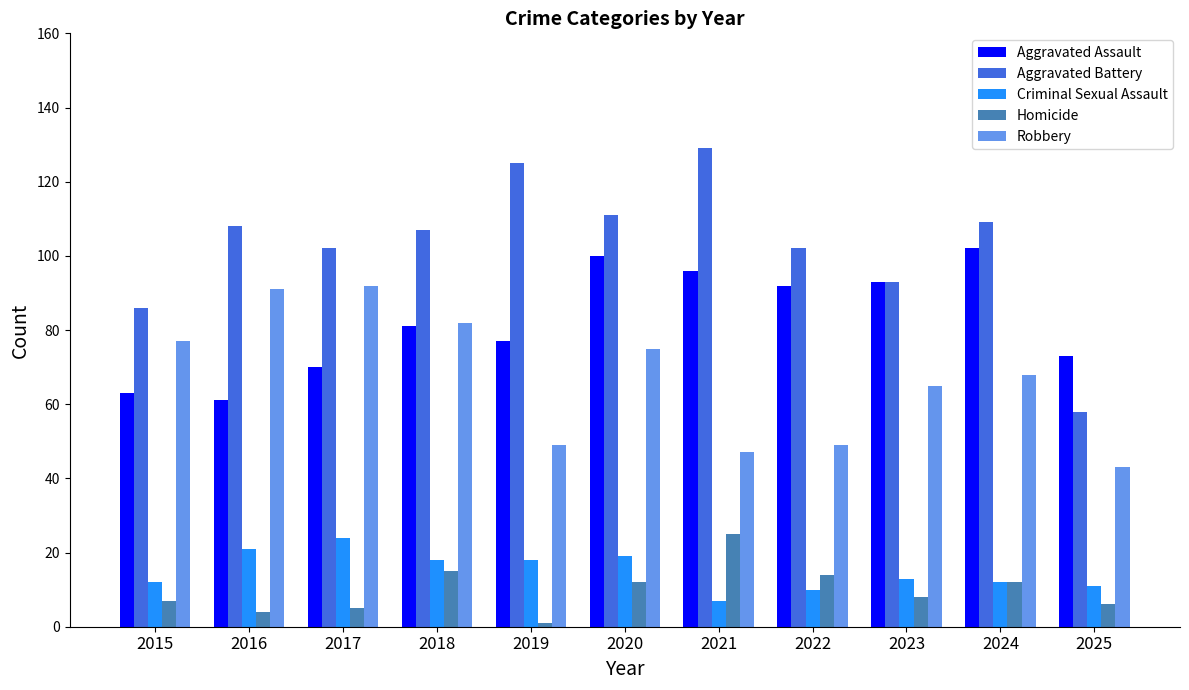

What is the average value of the Aggravated Battery series?

103